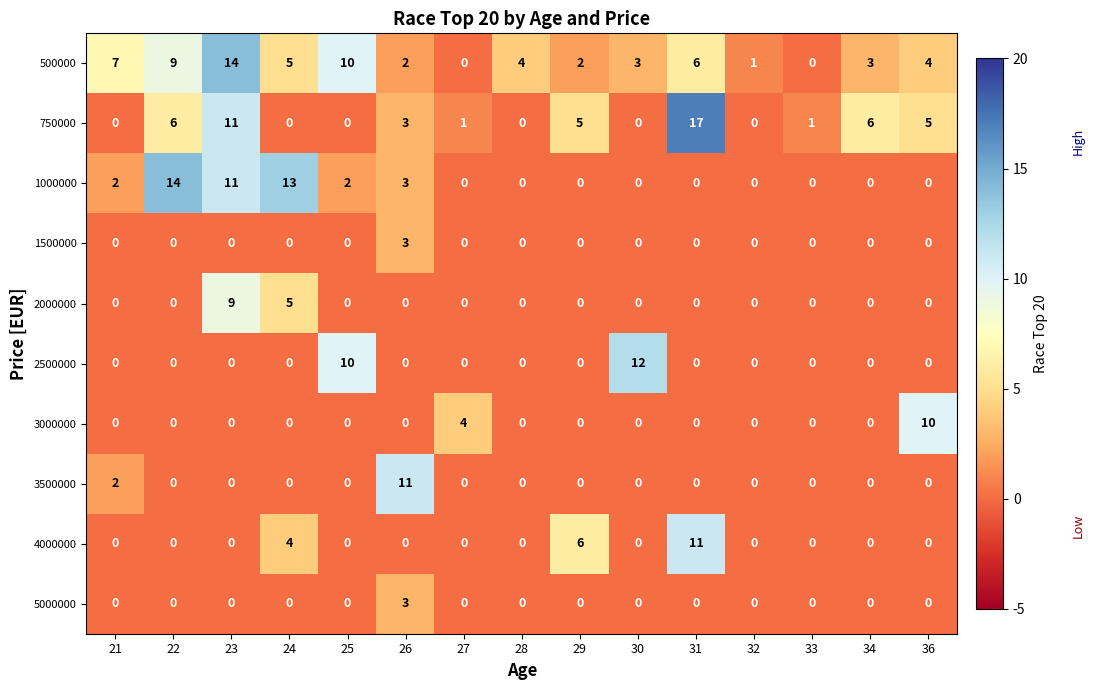

What is the difference between the 750000 values at 28 and 23?

11